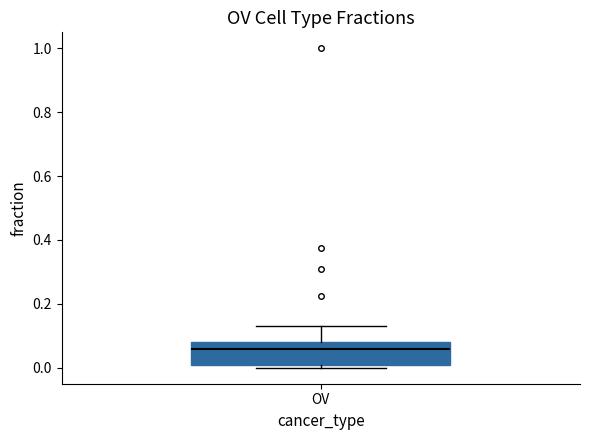

Where is the lower edge of the box for OV on the y-axis? The values are not printed on the chart, so give them approximately, as read against the axis.

0.00